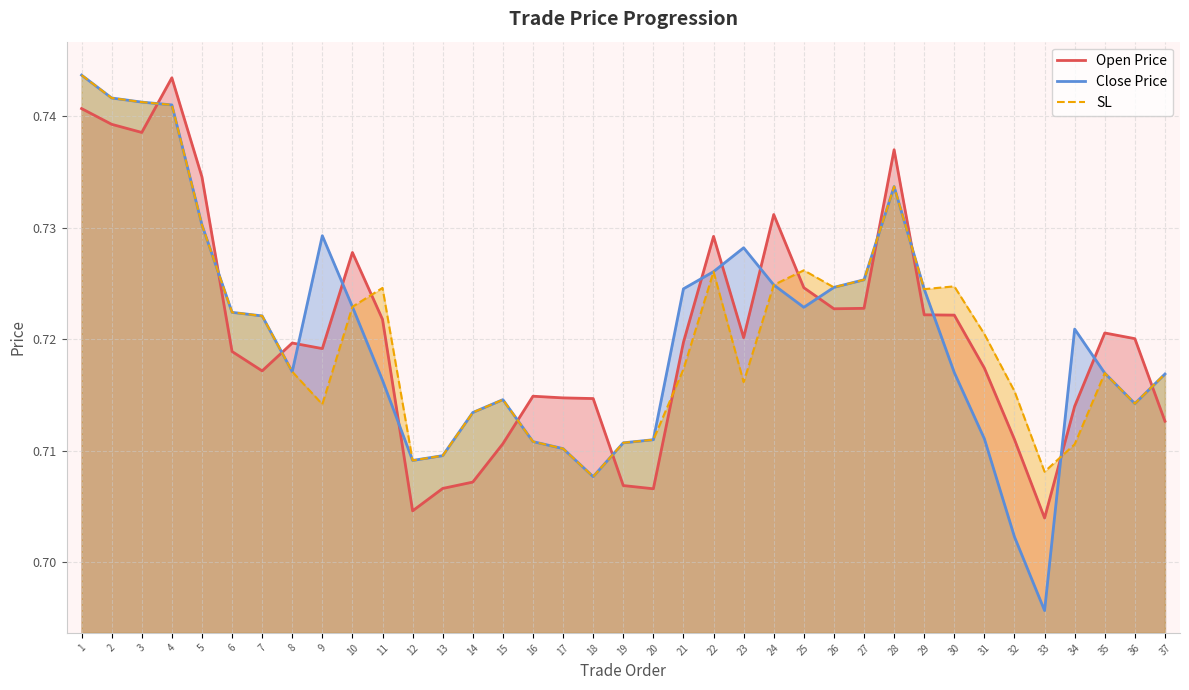

Which series has the largest total across all categories?

SL